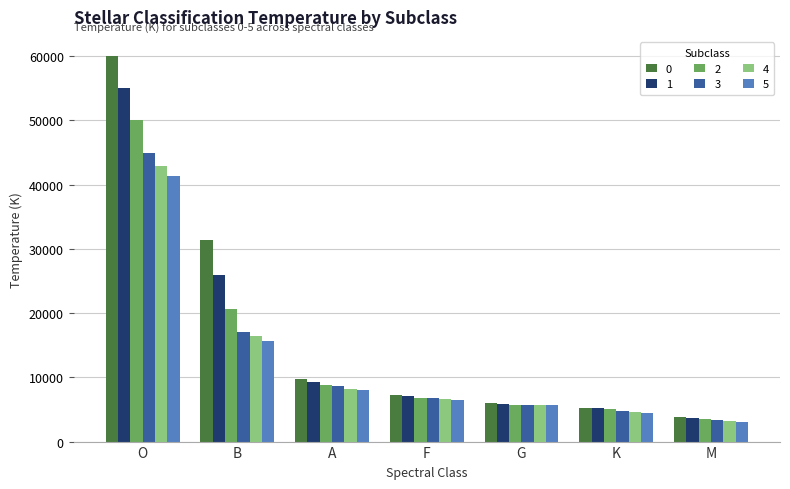

Reading left to right, list all the values displayed in this chart.

0: O=60000	B=31400	A=9700	F=7220	G=5930	K=5270	M=3850
1: O=55000	B=26000	A=9300	F=7020	G=5860	K=5170	M=3660
2: O=50000	B=20600	A=8800	F=6820	G=5770	K=5100	M=3560
3: O=44900	B=17000	A=8600	F=6750	G=5720	K=4830	M=3430
4: O=42900	B=16400	A=8250	F=6670	G=5680	K=4600	M=3210
5: O=41400	B=15700	A=8100	F=6550	G=5660	K=4440	M=3060